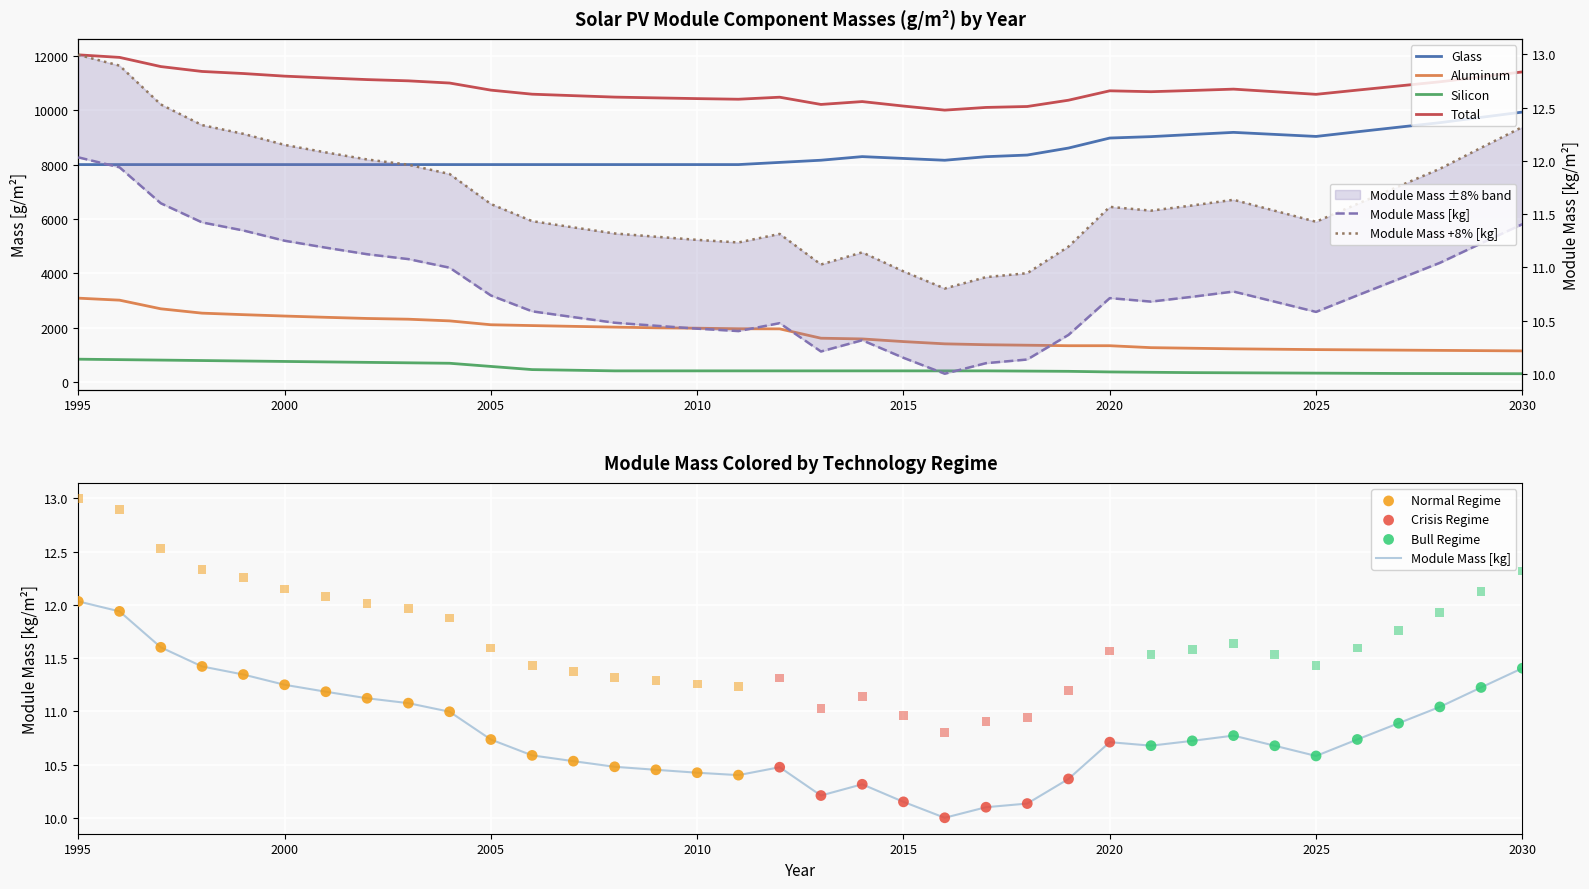

At which category is the sum across all series the highest?

1995